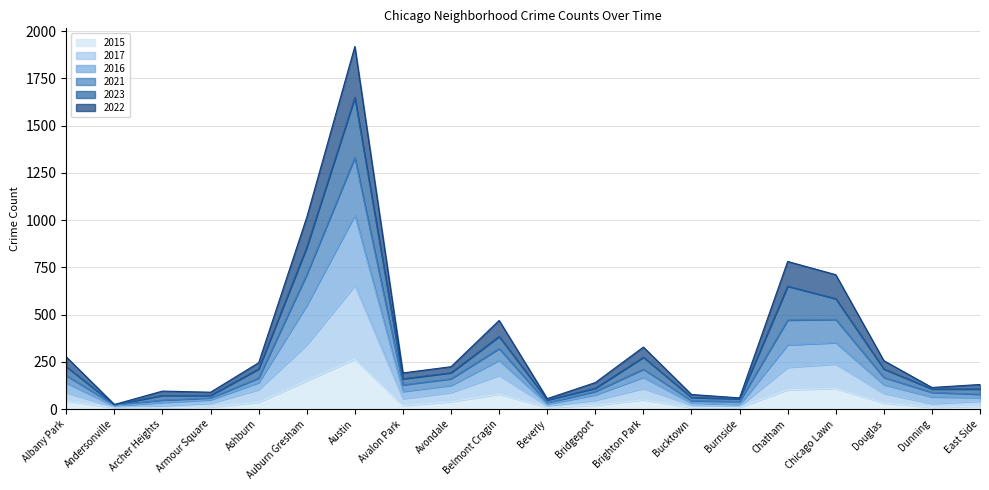

Rank the categories by 2017 value from lowest to highest.

Andersonville, Burnside, Beverly, Archer Heights, Bucktown, Dunning, Armour Square, East Side, Bridgeport, Avalon Park, Douglas, Albany Park, Avondale, Ashburn, Brighton Park, Belmont Cragin, Chatham, Chicago Lawn, Auburn Gresham, Austin